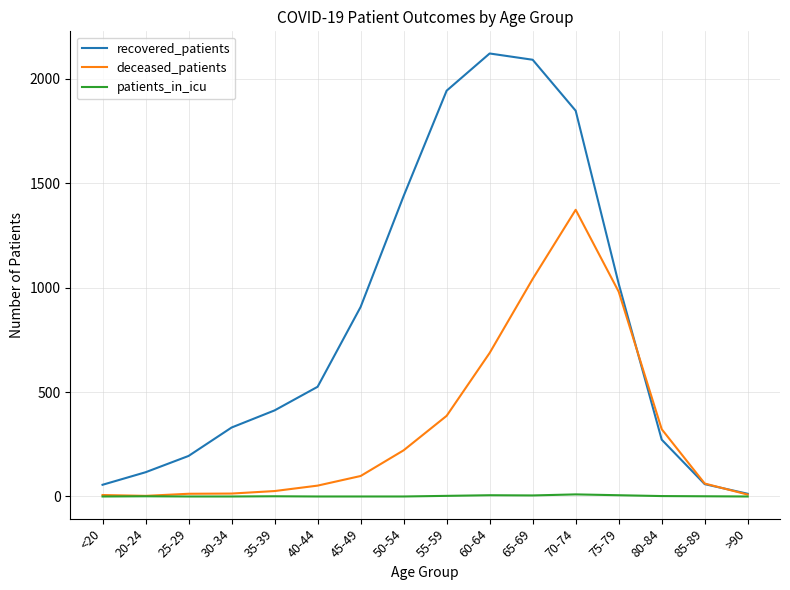

Rank the series by their maximum value, from lowest to highest.

patients_in_icu, deceased_patients, recovered_patients